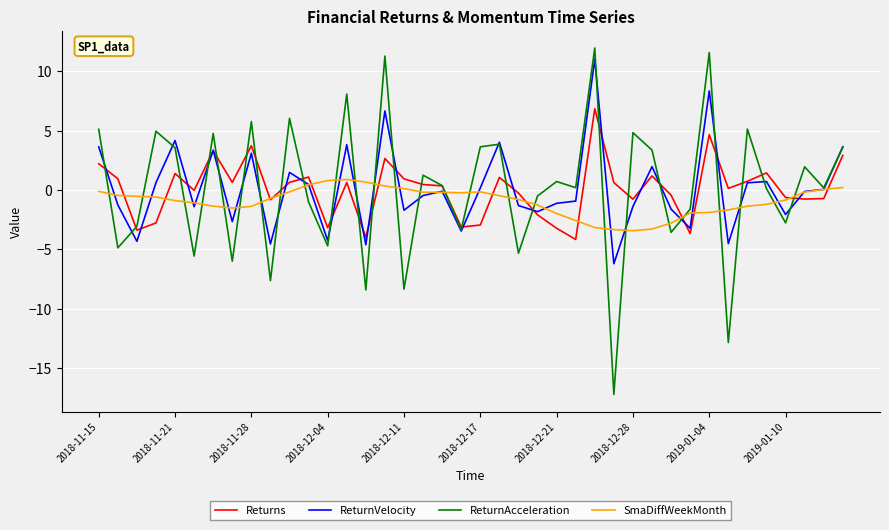

What is the lowest value of the ReturnAcceleration series?

-17.2